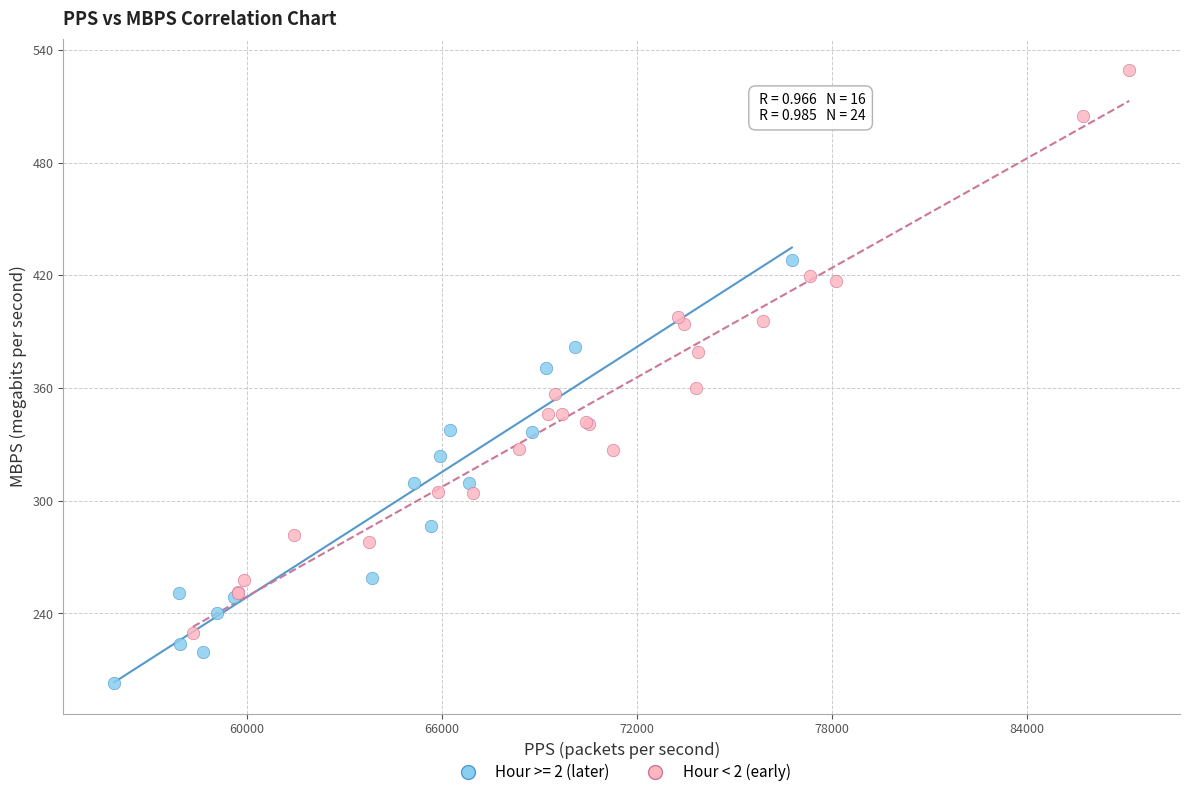

Which series has the largest Y range (max minus min)?

Hour < 2 (early)